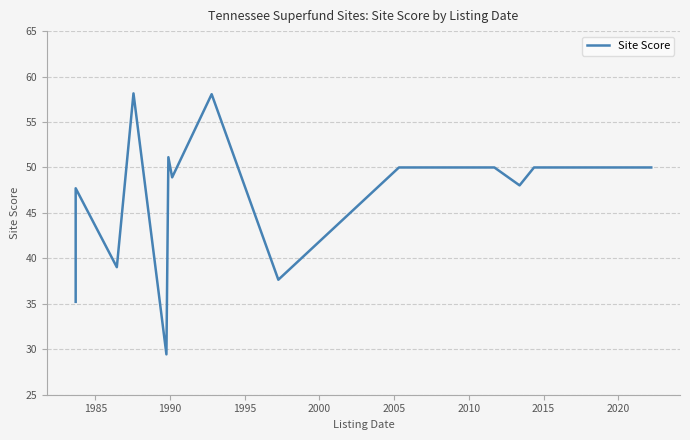

Does the chart display data point markers on the line(s)?

No